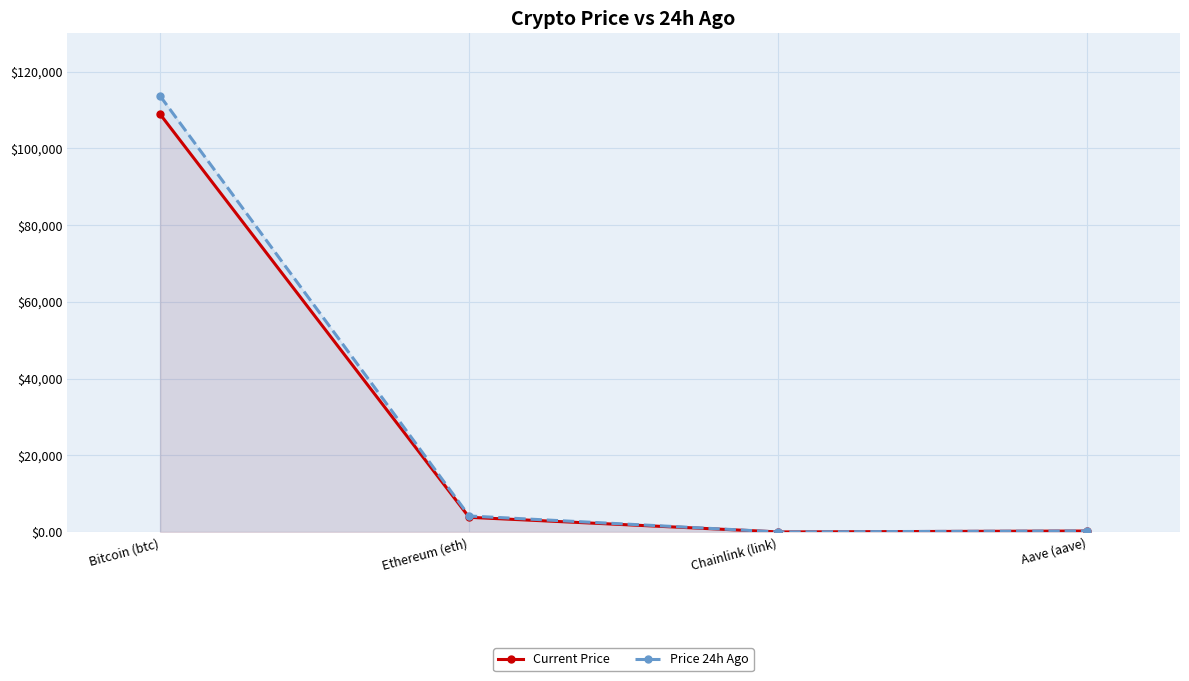

At how many categories does at least one series exceed 75587?

1